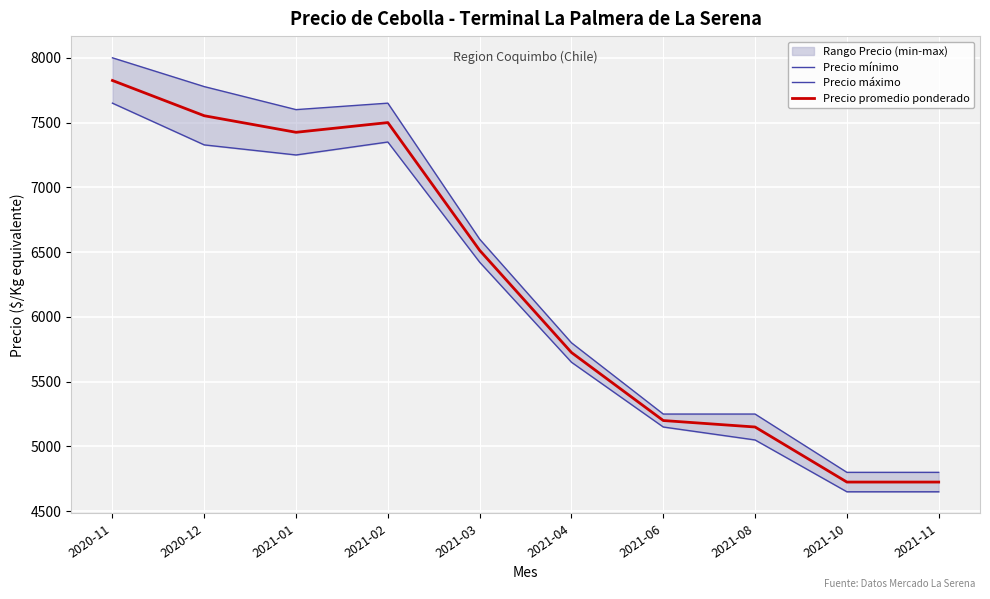

Is it true that Precio máximo equals 1589.3 at 2021-01?

False